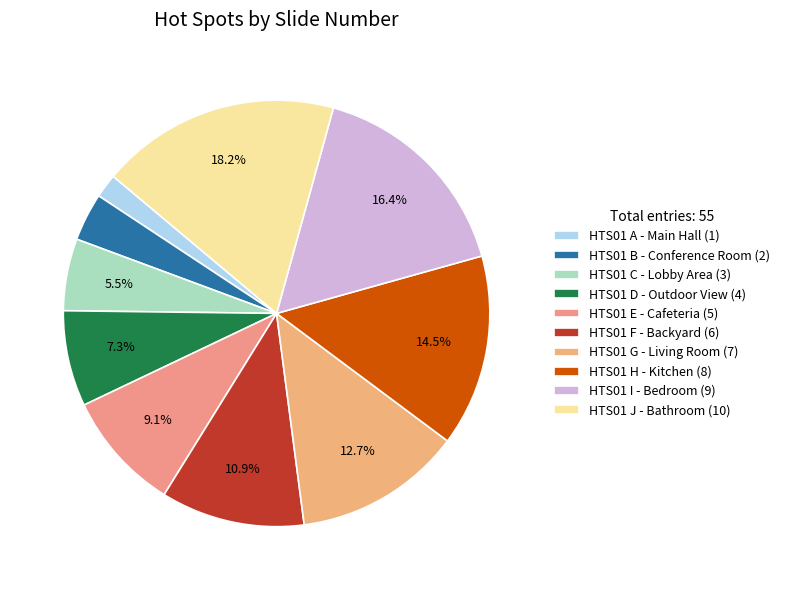

Does HTS01 G account for over 50% of the chart?

No